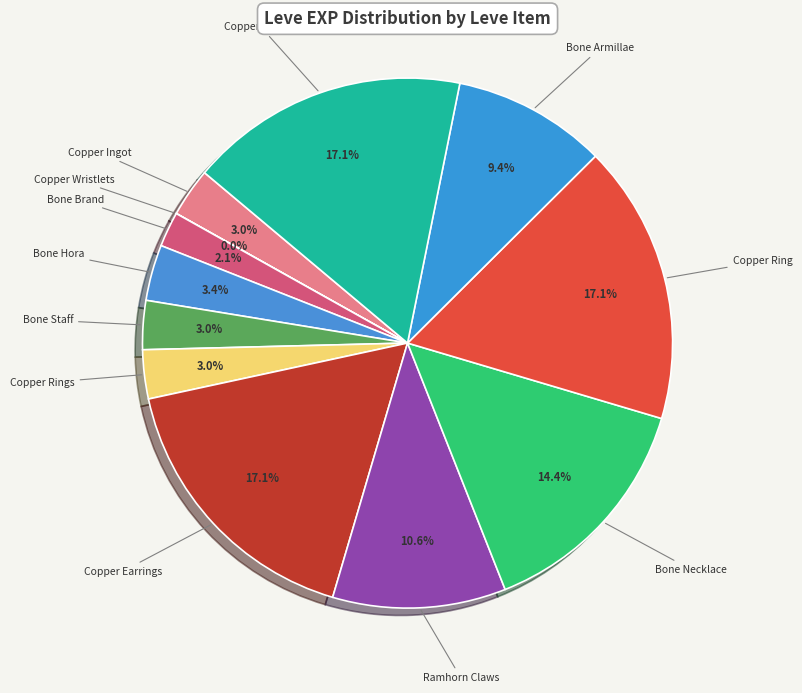

To the nearest percent, what is the difference between the largest and smallest slice percentages?

17%